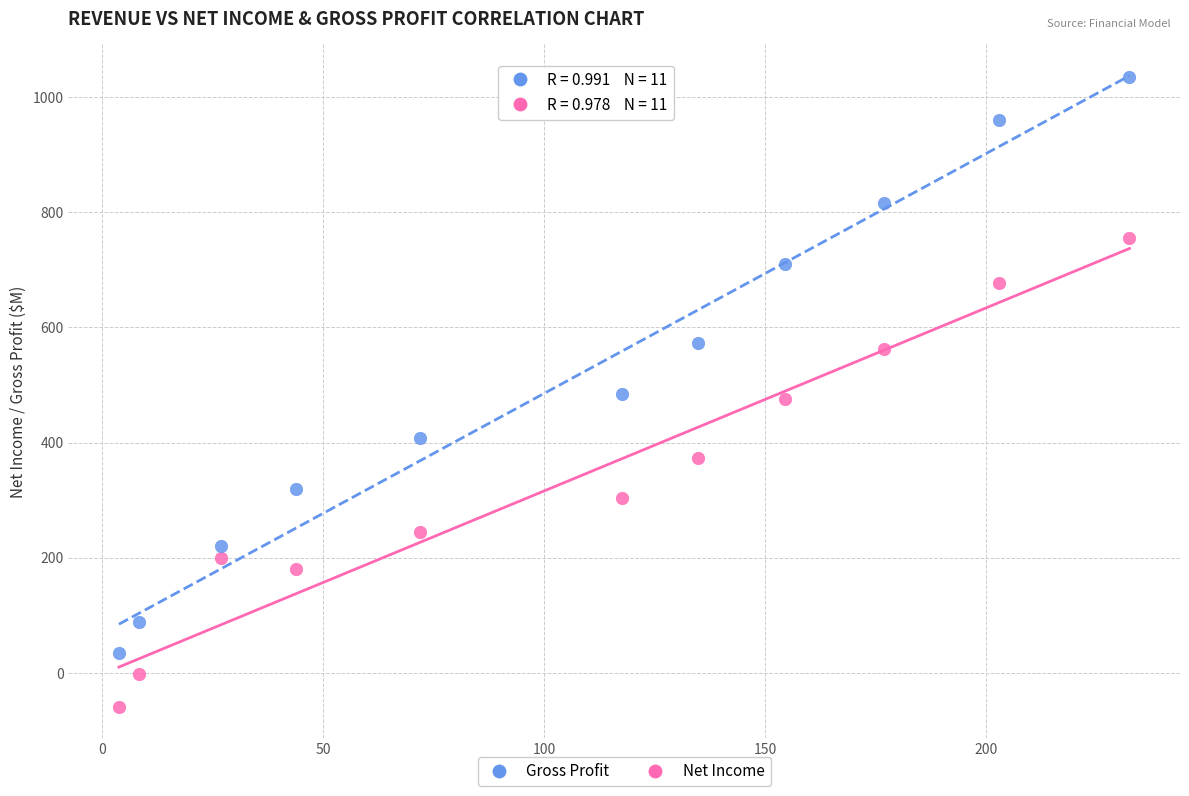

What are all the series names shown in the legend?

Gross Profit, Net Income